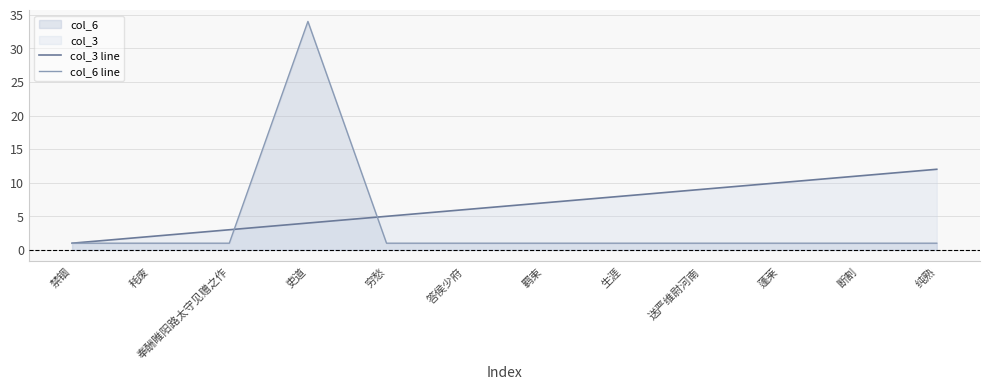

Rank the series by their maximum value, from lowest to highest.

col_3 line, col_6 line